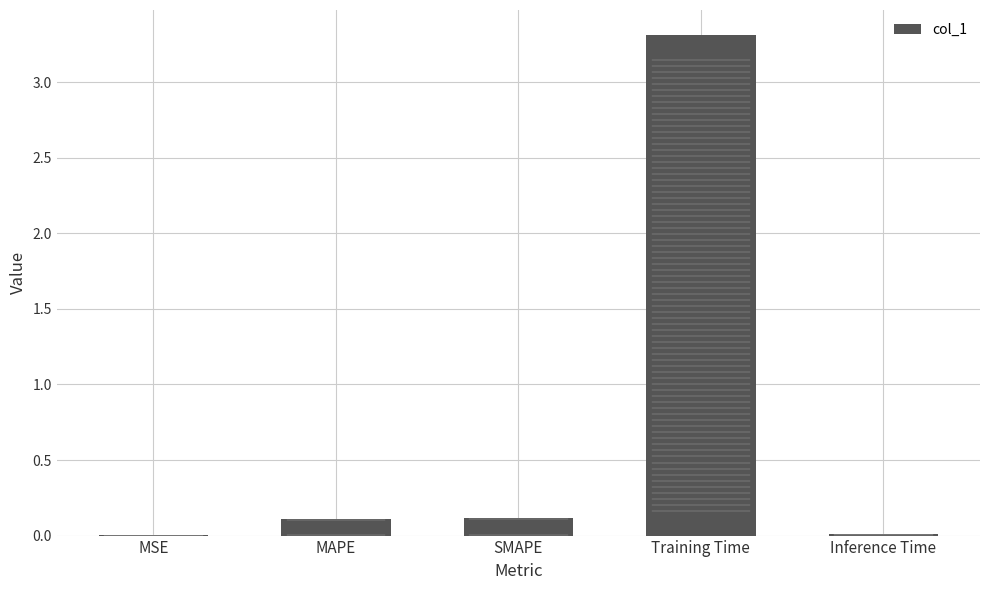

What is the sum of all values?

3.6